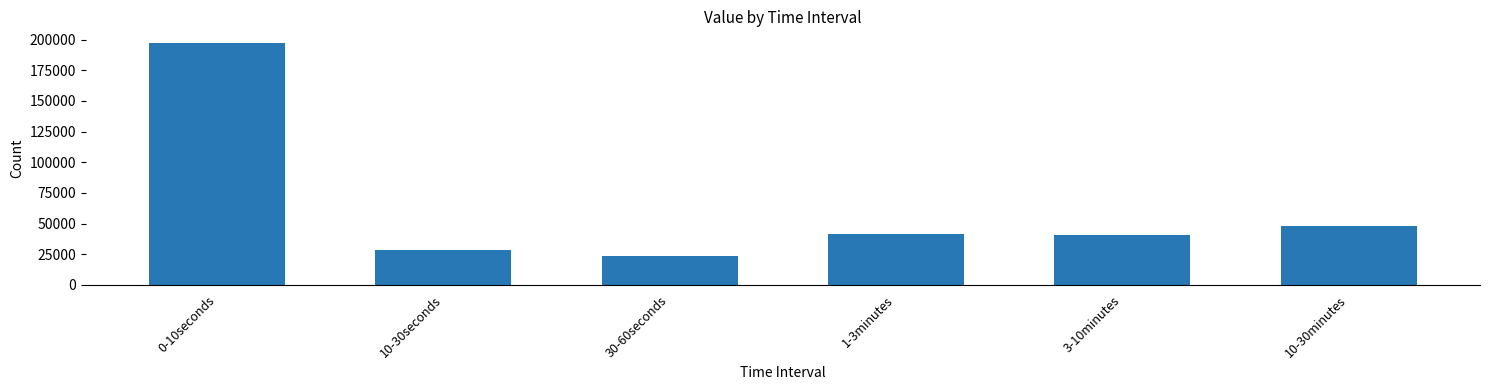

What is the sum of the values at 10-30minutes and 3-10minutes?

89113